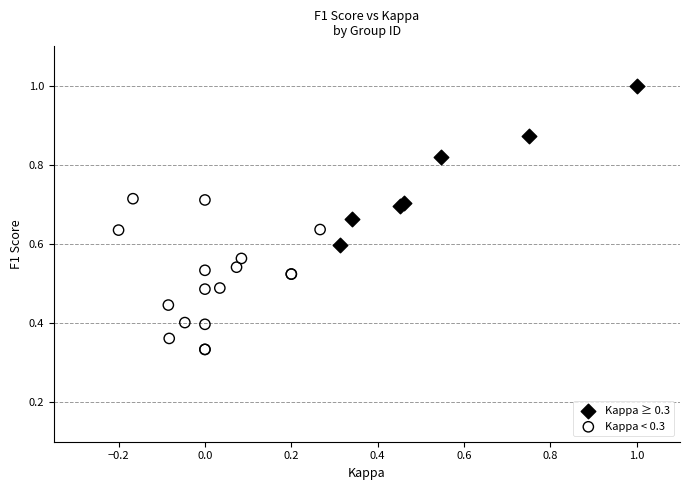

Which series reaches the maximum Y coordinate?

Kappa ≥ 0.3